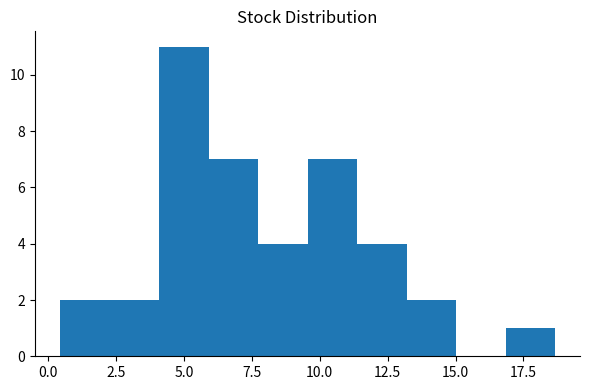

Read against the x-axis, roughly where is the centre of the tallest bar?

5.0